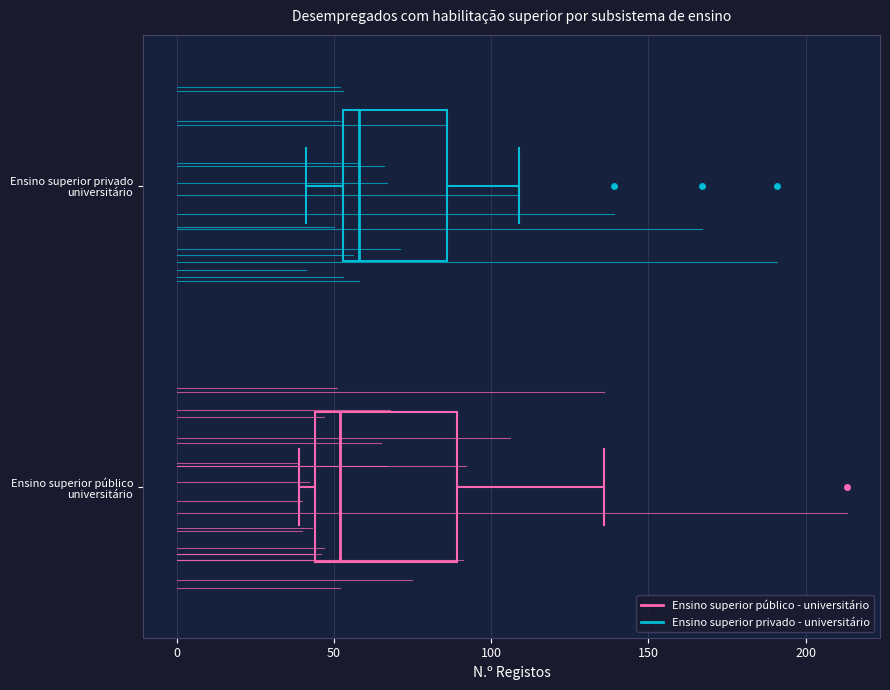

Comparing the boxes themselves (not the whiskers), which one is the widest?

Ensino superior público universitário